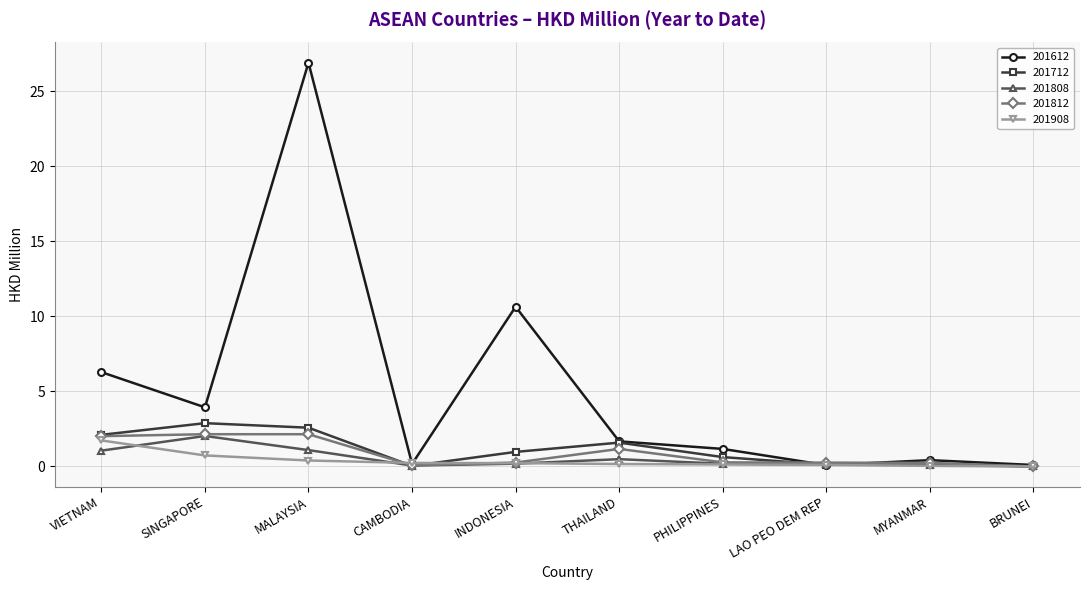

Which series has the largest total across all categories?

201612